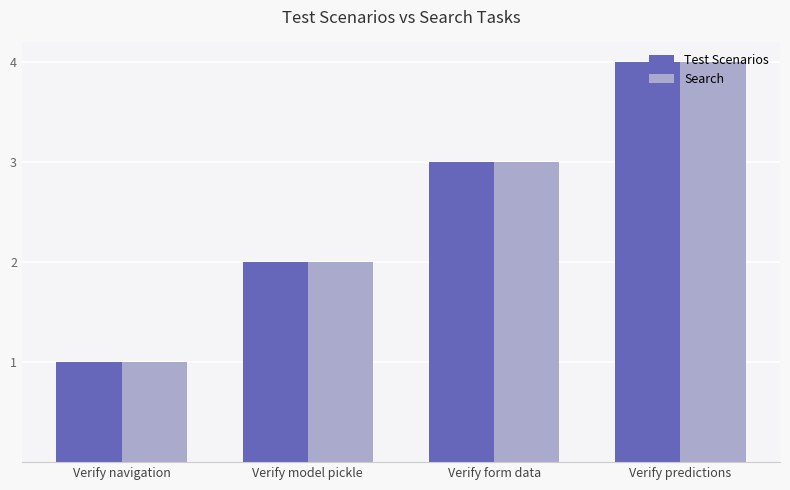

Rank the categories by Search value from lowest to highest.

Verify navigation, Verify model pickle, Verify form data, Verify predictions